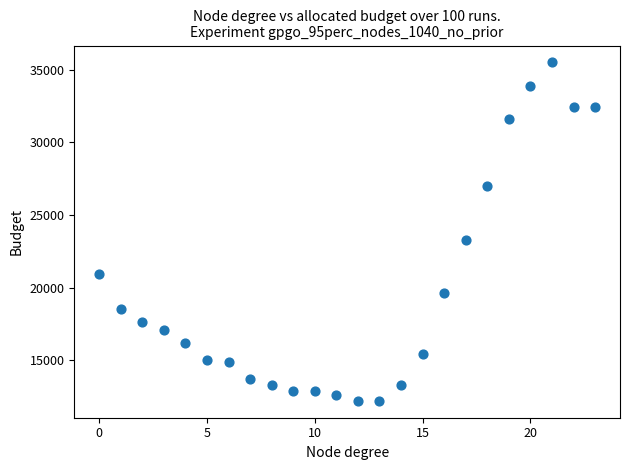

What is the range of Y values (max minus min)?

23300